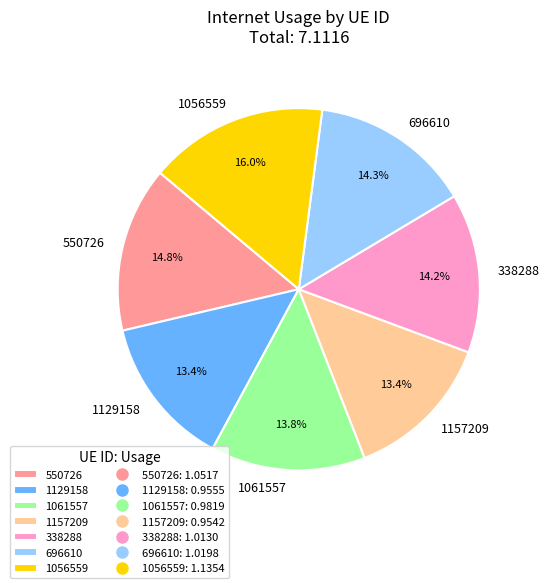

To the nearest percent, what percentage of the pie is 1056559?

16%